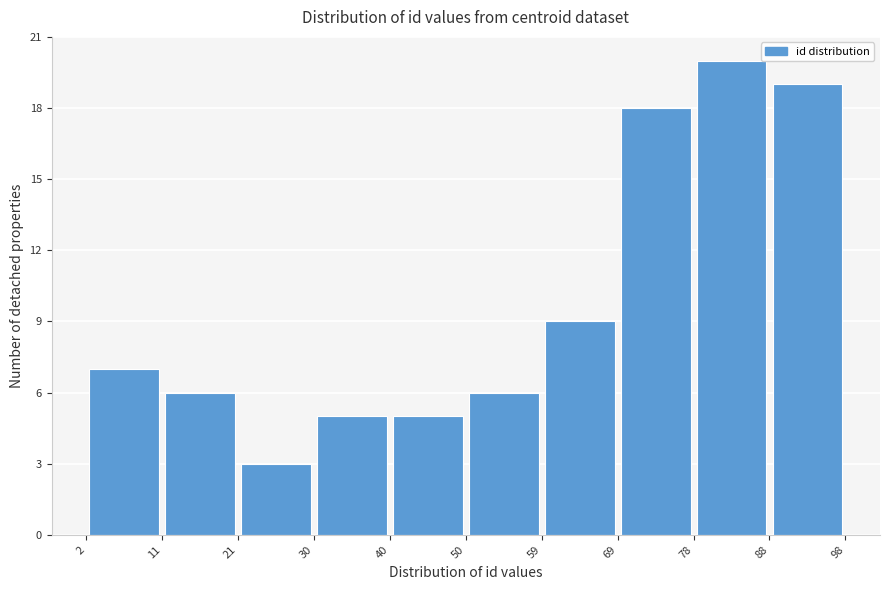

Which range on the x-axis has the tallest bar?

78 to 88